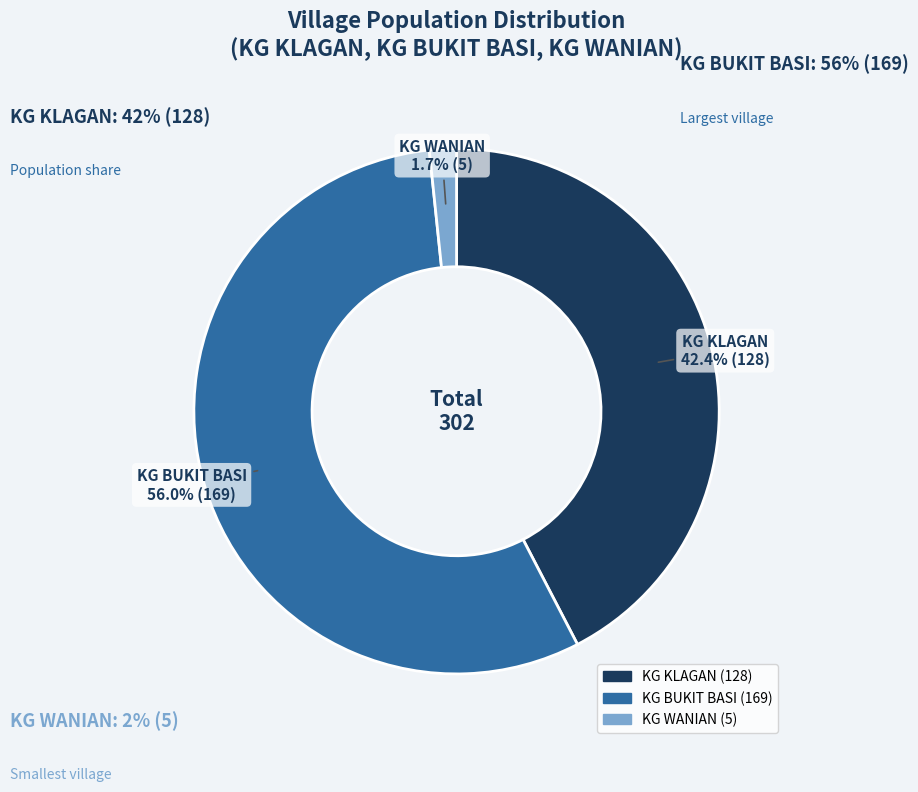

Does KG BUKIT BASI represent more than half of the total?

Yes